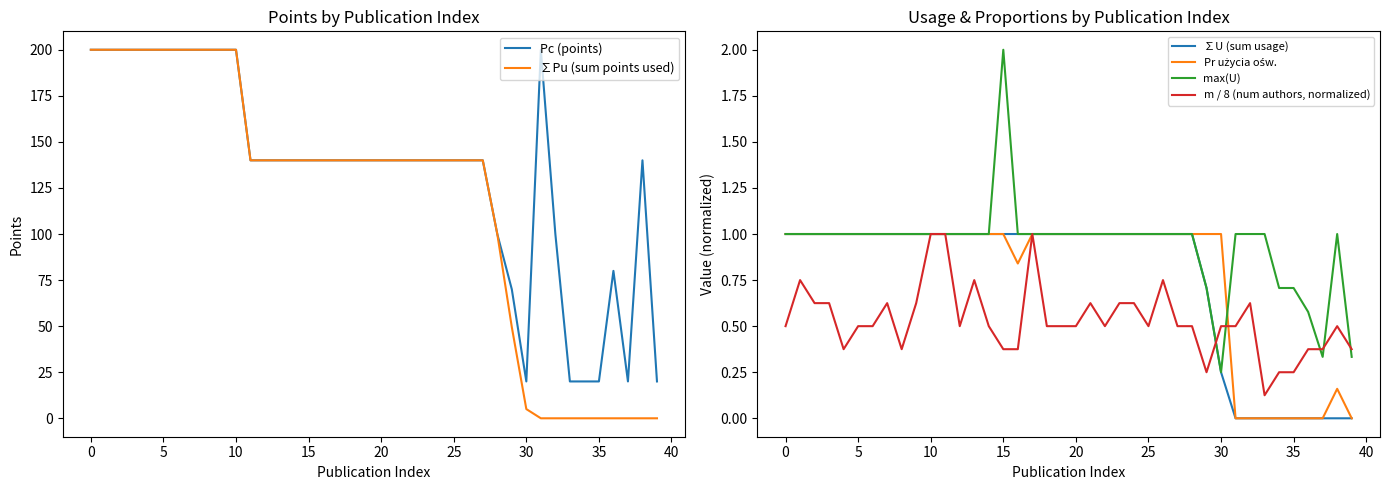

At 27, list the series in order from largest to smallest.

Pc (points), ∑Pu (sum points used), ∑U (sum usage), Pr użycia ośw., max(U), m / 8 (num authors, normalized)